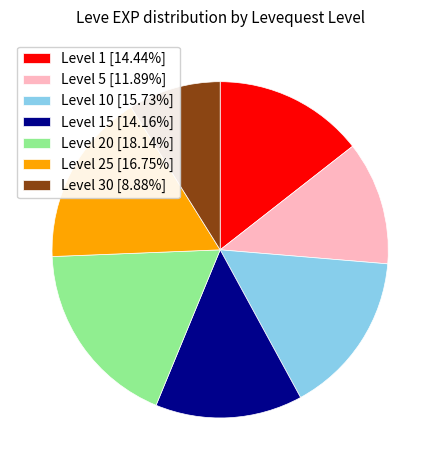

How many slices are in this pie chart?

7